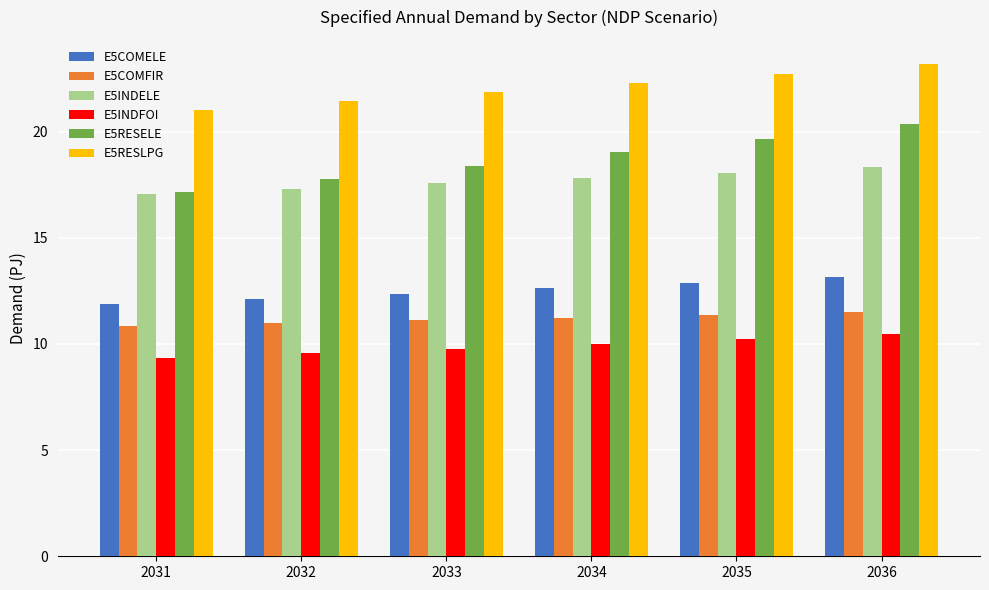

What is the difference between the maximum and minimum values in the E5RESELE series?

3.2